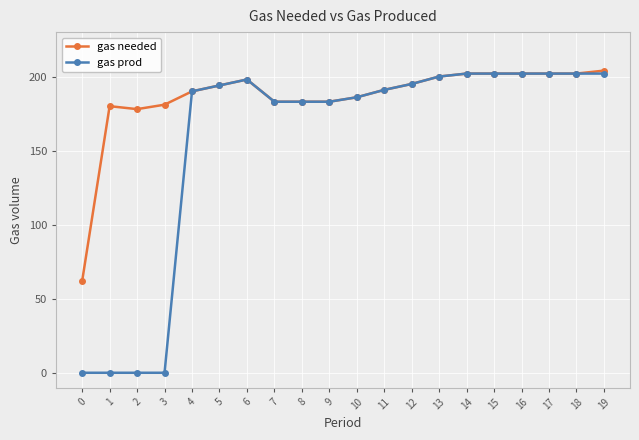

Reading left to right, transcribe all the data shown in this chart.

gas needed: 0=62	1=180	2=178	3=181	4=190	5=194	6=198	7=183	8=183	9=183	10=186	11=191	12=195	13=200	14=202	15=202	16=202	17=202	18=202	19=204
gas prod: 0=0	1=0	2=0	3=0	4=190	5=194	6=198	7=183	8=183	9=183	10=186	11=191	12=195	13=200	14=202	15=202	16=202	17=202	18=202	19=202